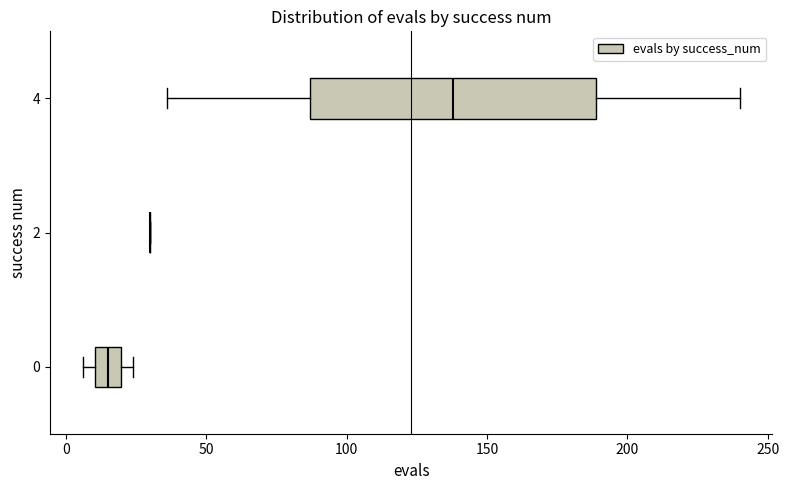

Reading bottom to top, transcribe this box plot: for each box, give where its median line is, the range the box spans, and where its two whiskers end, as read against the x-axis. The values are not printed on the chart, so give them approximately, as read against the axis.

0: median 15, box 10 to 20, whiskers 5 to 25
2: box collapsed to a line at 30, whiskers 30 to 30
4: median 140, box 85 to 190, whiskers 35 to 240